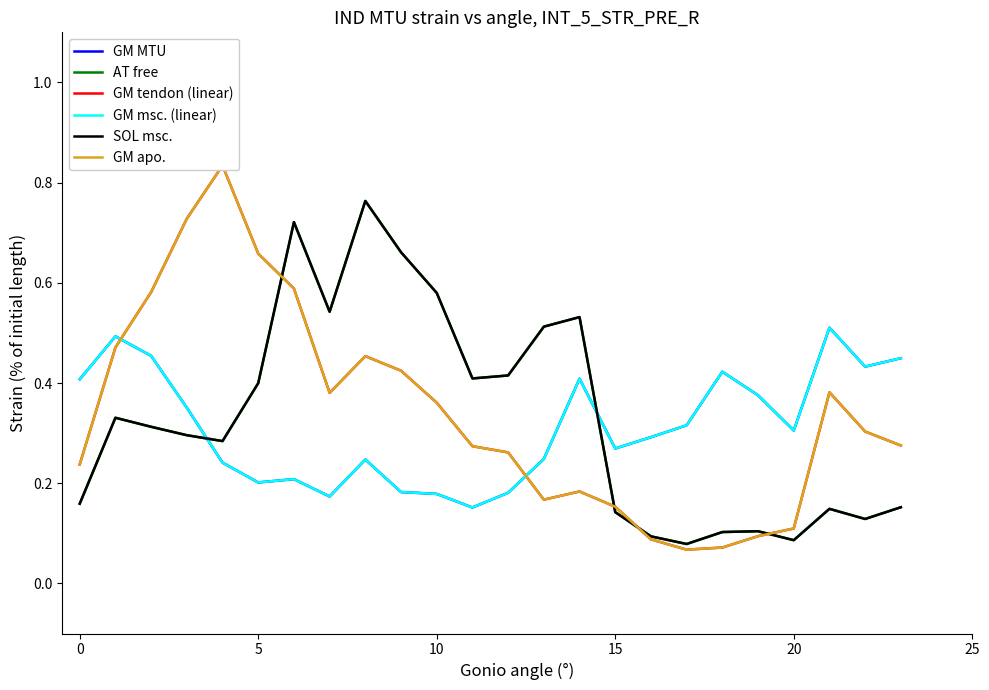

What is the total value across all series at 14?

2.2